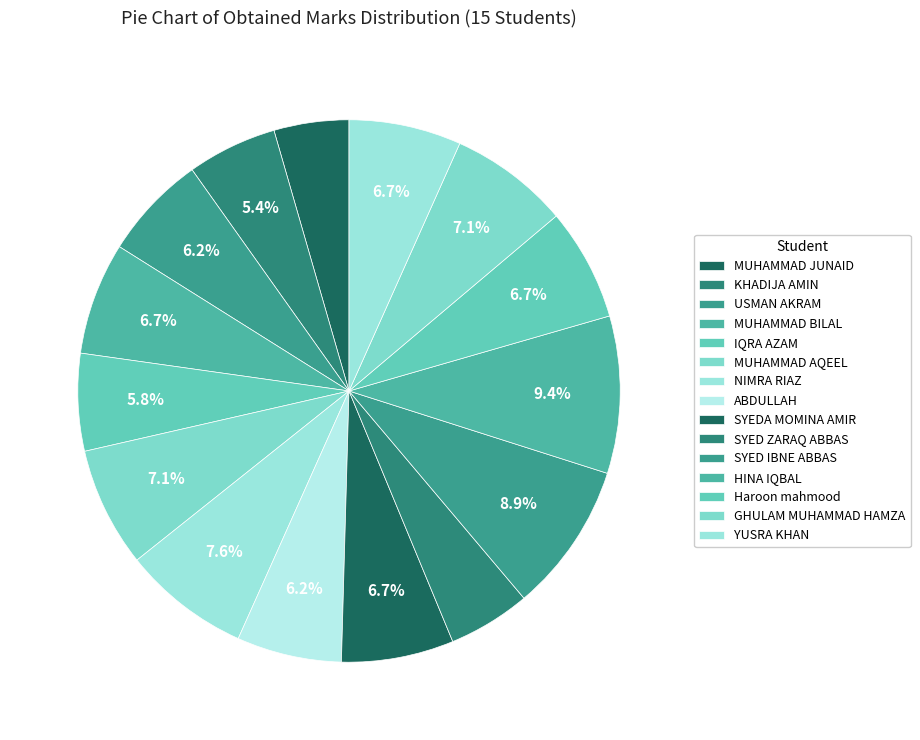

How many slices are in this pie chart?

15